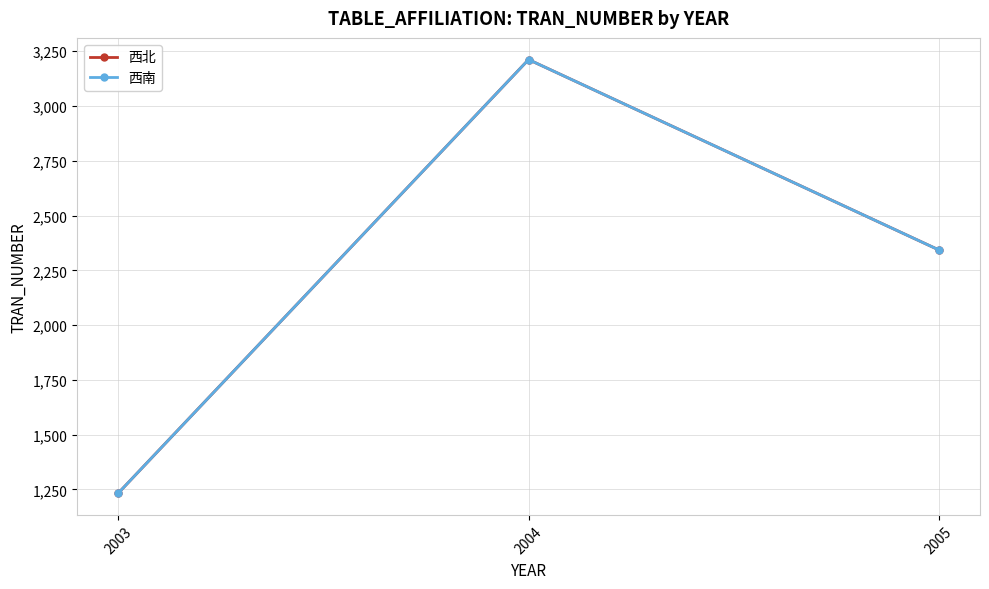

Reading left to right, what are all the values shown in this chart?

西北: 1233	3212	2343
西南: 1233	3212	2343